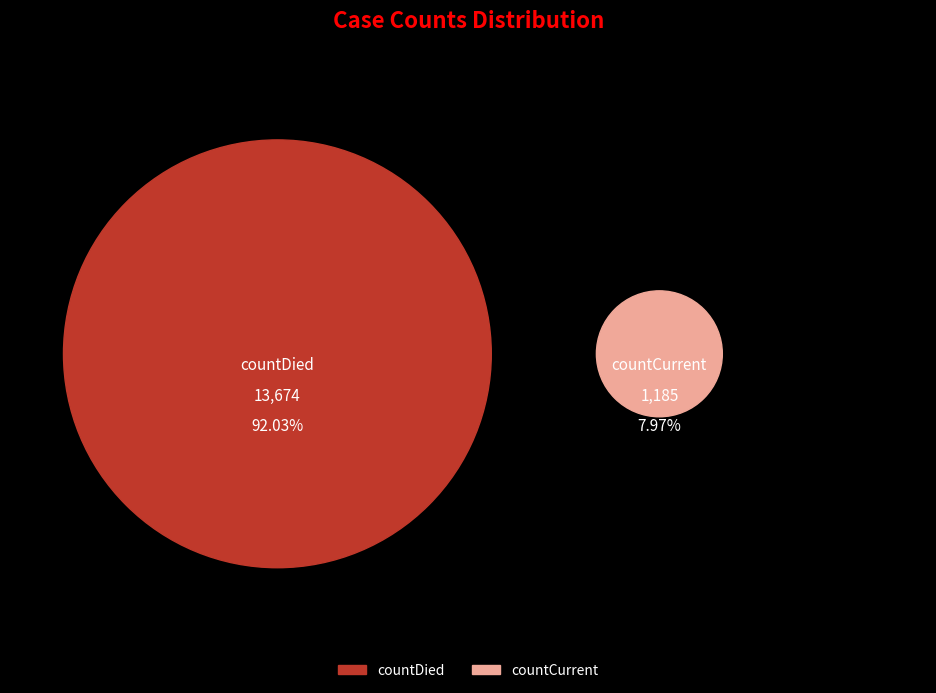

What percentage is the countCurrent slice, to the nearest percent?

8%